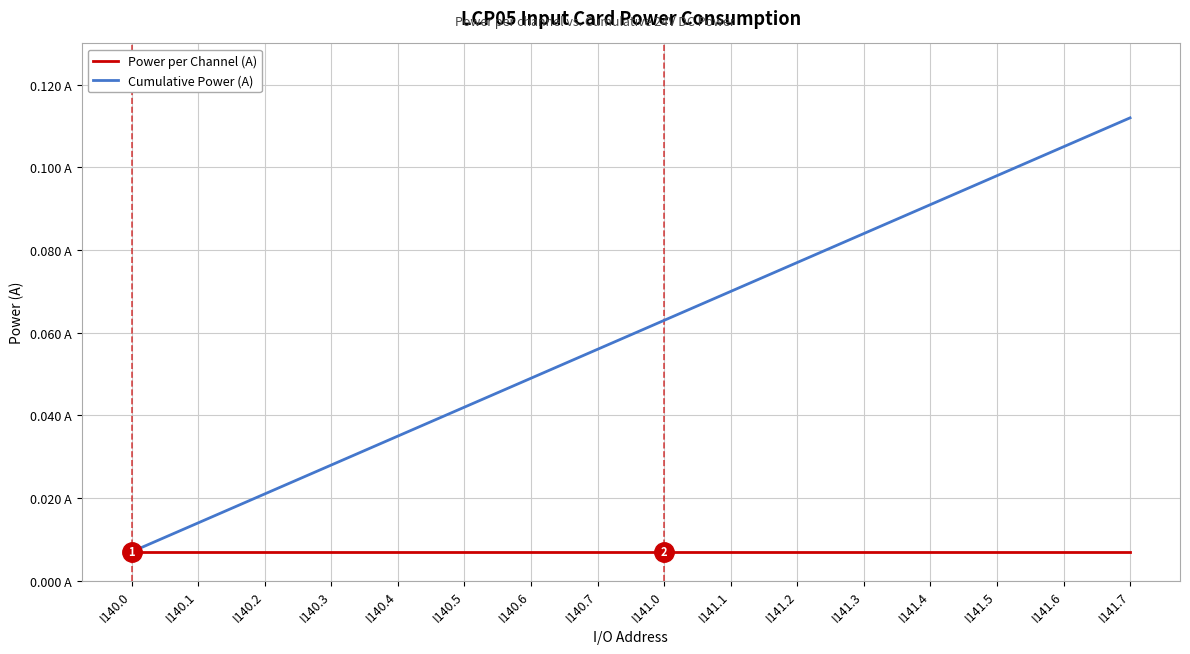

Is this an area chart (filled region under the line)?

No